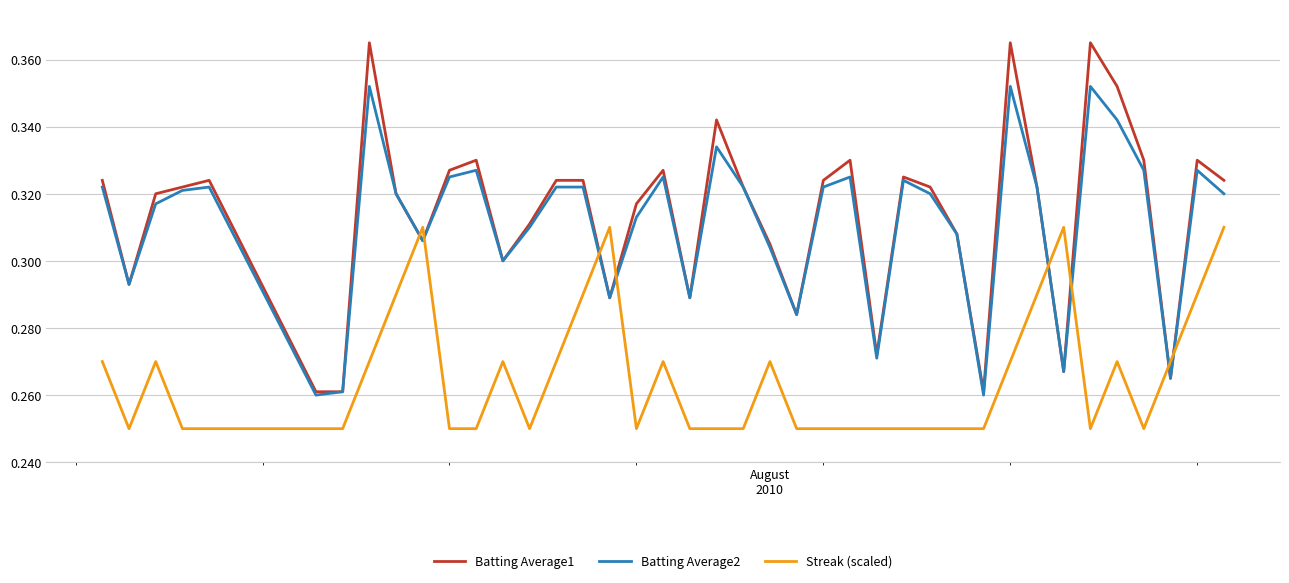

How many Batting Average1 values are between 0 and 1?

40